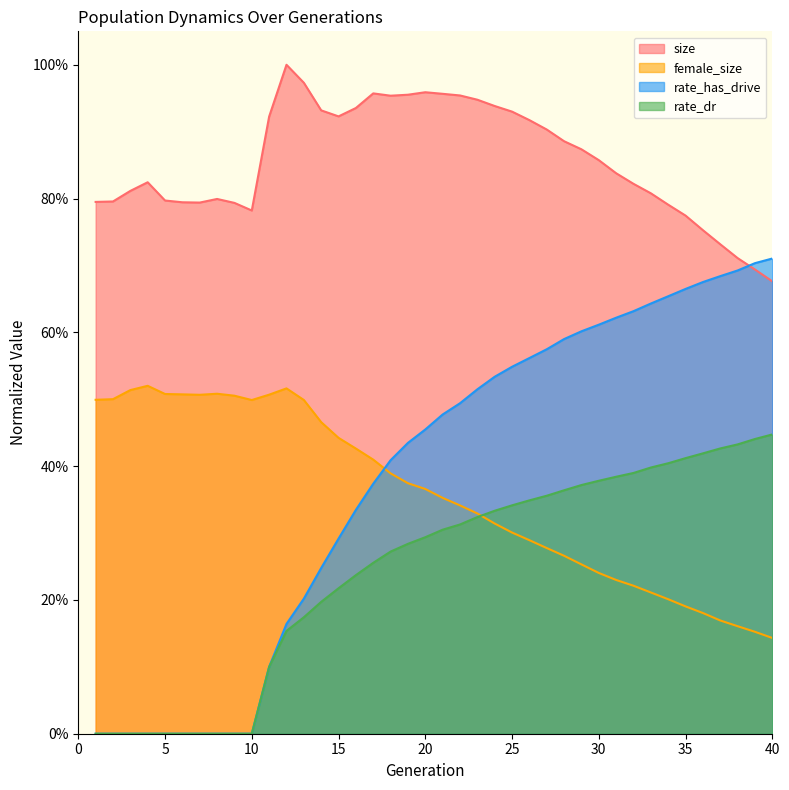

What is the spread (max minus min) of values at 2?

0.8